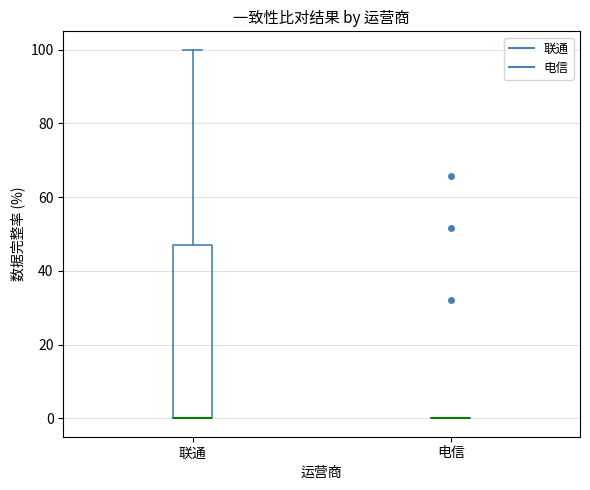

Reading left to right, read every box against the y-axis: the position of its median line, the range the box covers, and the ends of its whiskers. The values are not printed on the chart, so give them approximately, as read against the axis.

联通: median 0 (drawn on the box's lower edge), box 0 to 48, whiskers 0 to 100
电信: box collapsed to a line at 0, whiskers 0 to 0